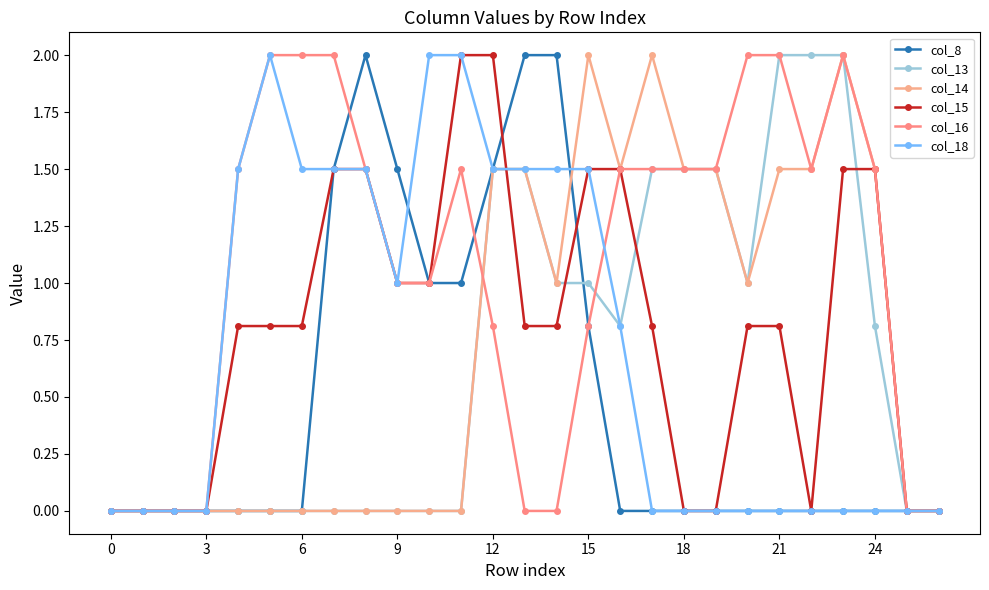

Which series has the largest total across all categories?

col_16